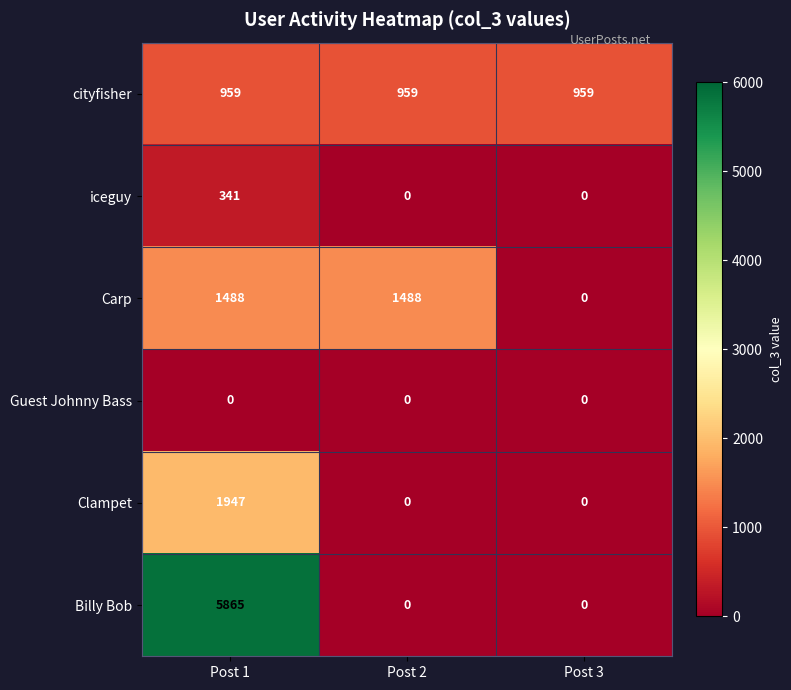

The Billy Bob series shows 3991 at Post 2. True or false?

False